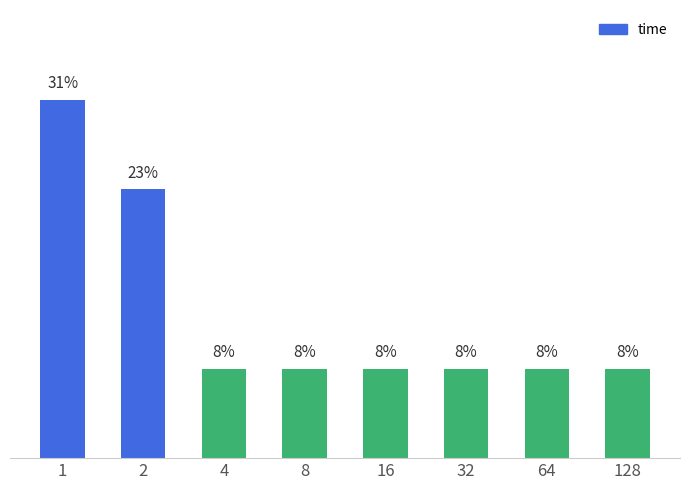

Where is the data nearest to the value 0?

4